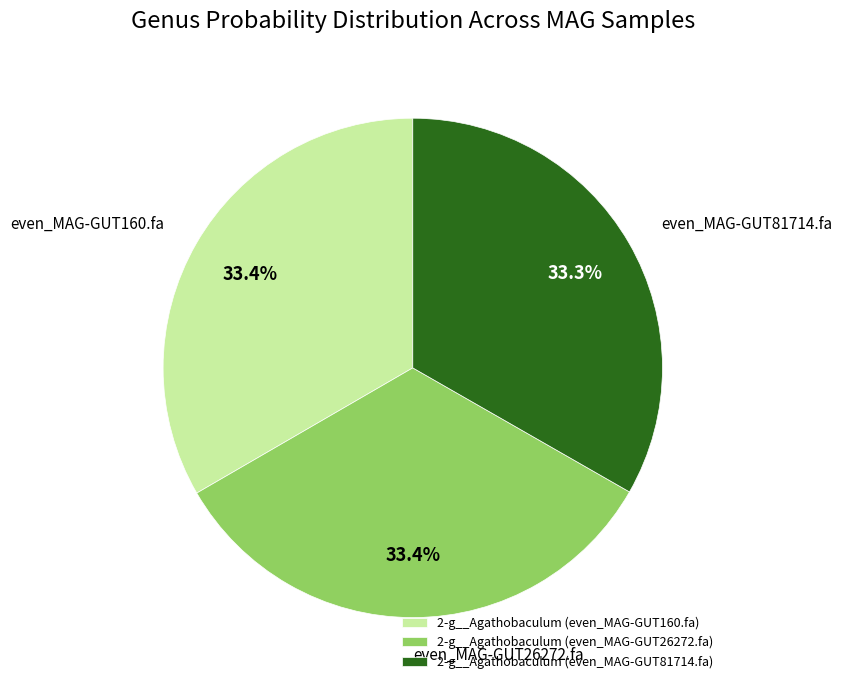

Is there any slice that represents more than half of the pie?

No